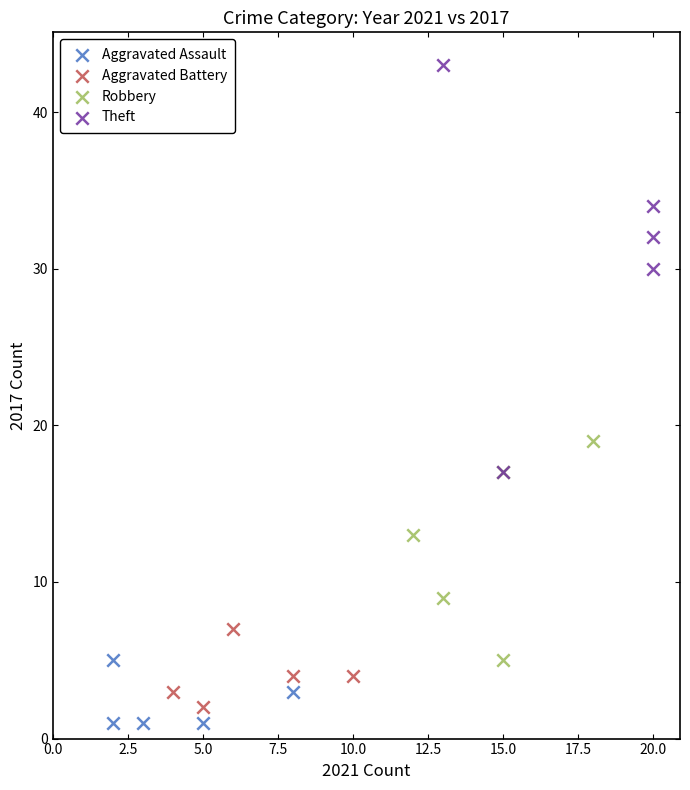

Which series has the widest spread of Y values?

Theft